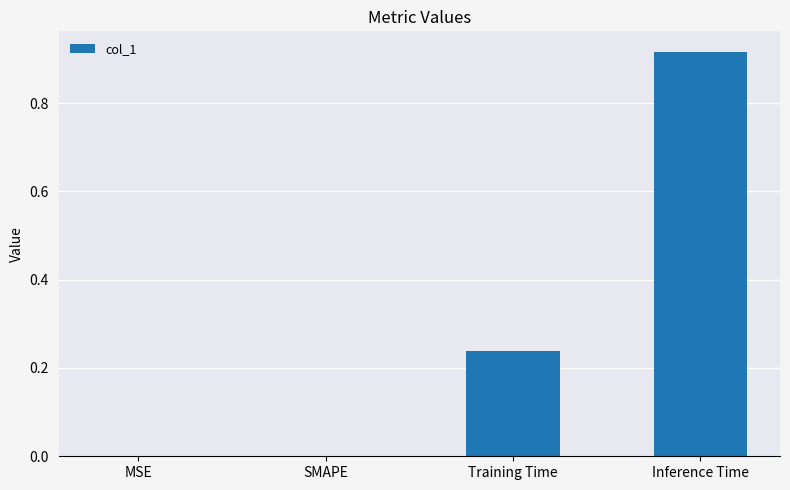

Which has a higher value, SMAPE or Inference Time?

Inference Time